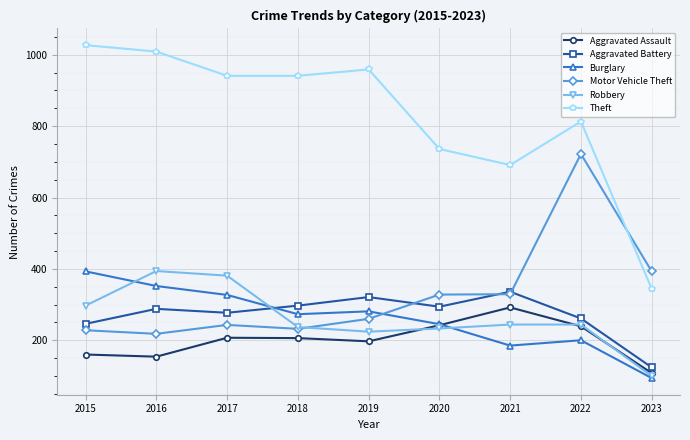

The Burglary series shows 100 at 2022. True or false?

False